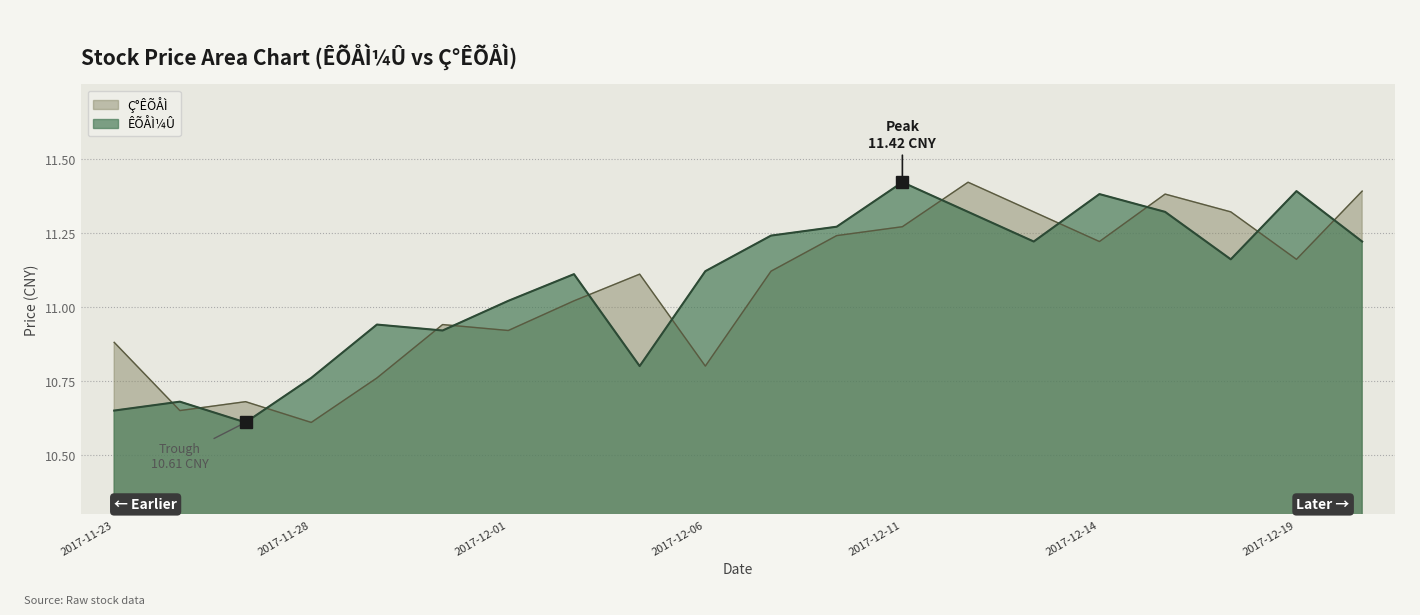

What is the average value of the ÊÕÅÌ¼Û series?

11.1